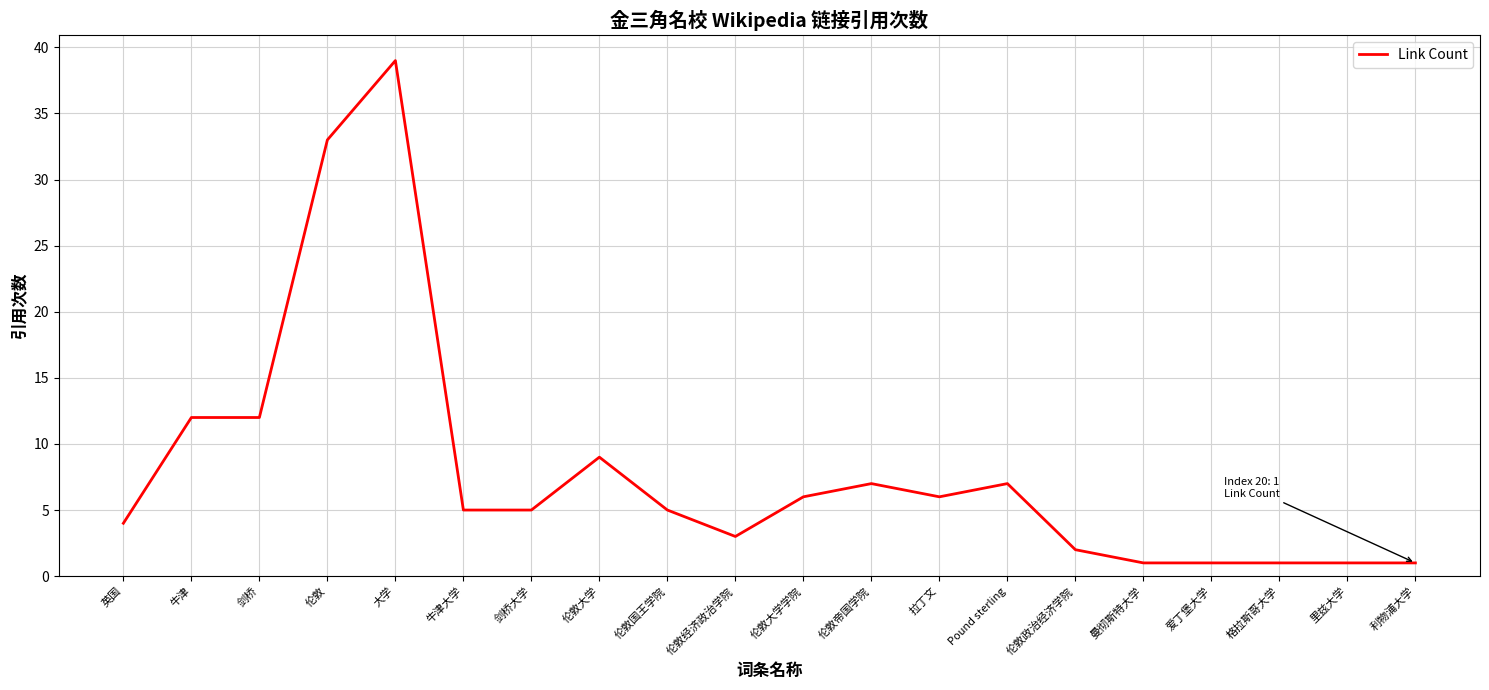

Which category has the highest value across all series?

大学